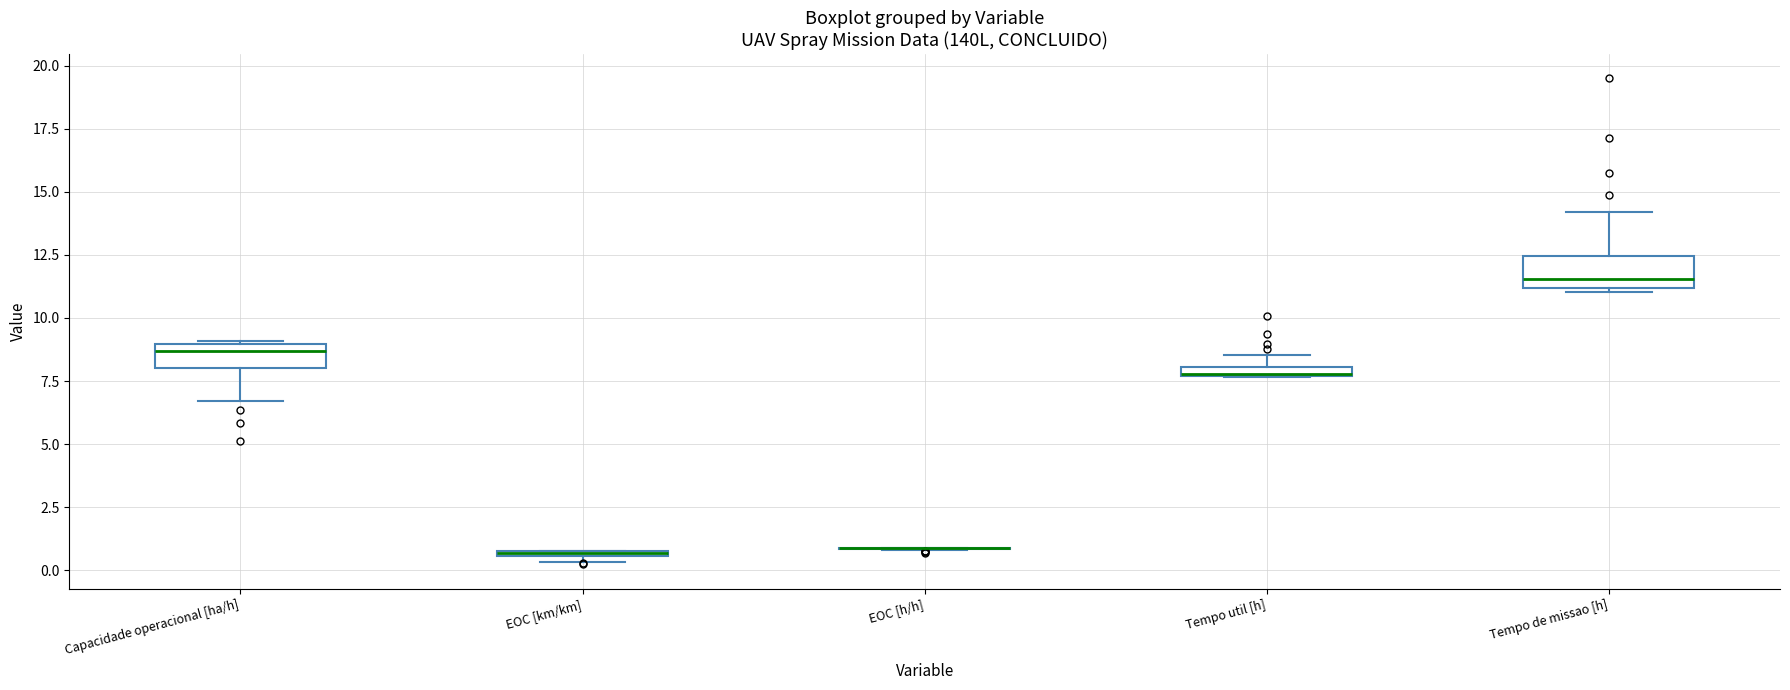

Where does the lower whisker of the box for Capacidade operacional [ha/h] end on the y-axis? The values are not printed on the chart, so give them approximately, as read against the axis.

6.5